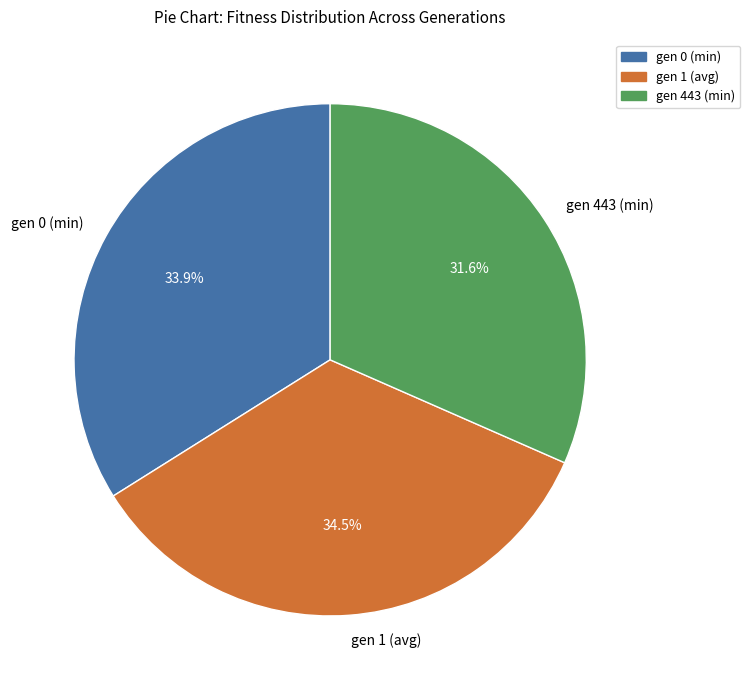

Is the sum of gen 443 (min) and gen 1 (avg) greater than half?

Yes